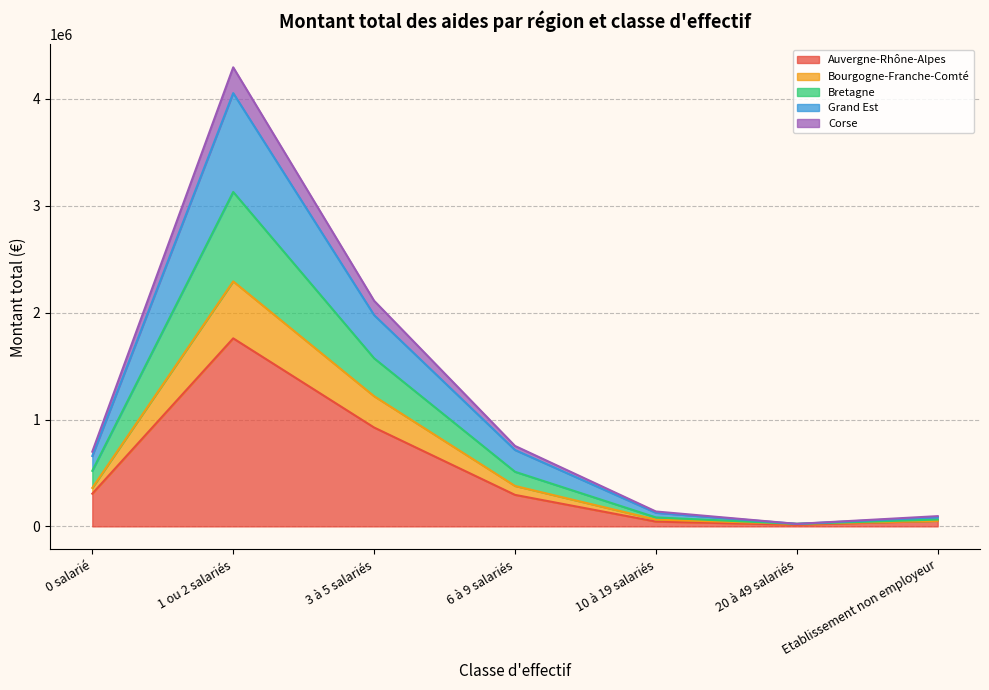

How many lines are shown in the chart?

5